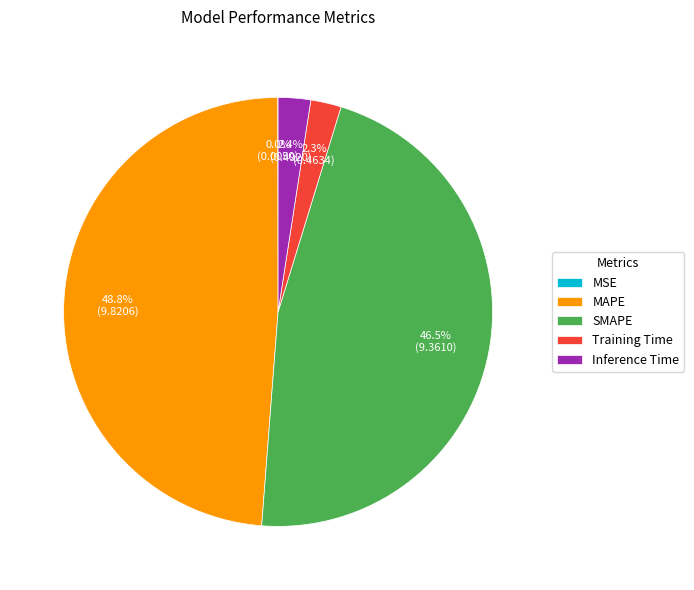

What is the largest slice in the pie chart?

MAPE